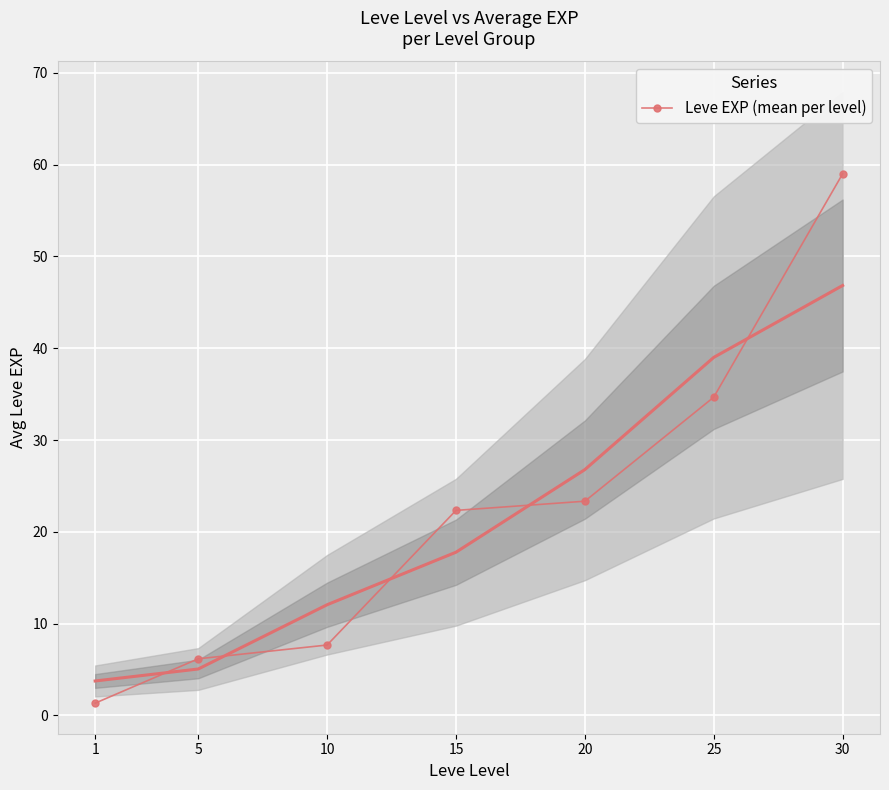

Which label corresponds to the largest value in the chart?

30